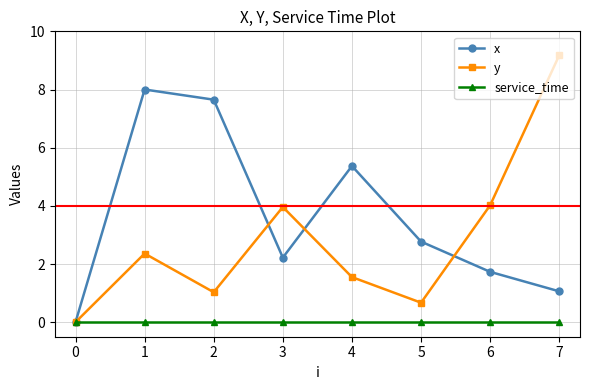

Which series has the largest range (max minus min)?

y